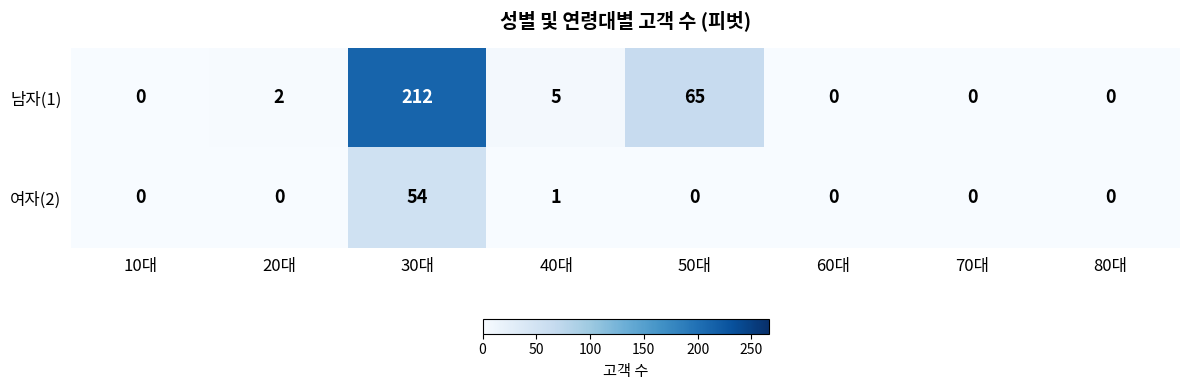

The 남자(1) series shows 65 at 60대. True or false?

False